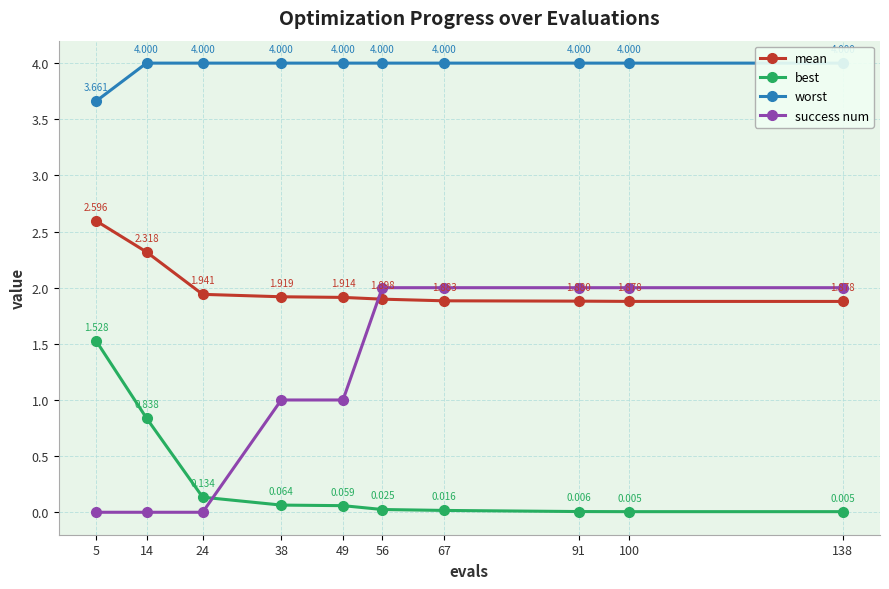

Reading right to left, extract all data points from this chart.

mean: 138=1.9	100=1.9	91=1.9	67=1.9	56=1.9	49=1.9	38=1.9	24=1.9	14=2.3	5=2.6
best: 138=0.0	100=0.0	91=0.0	67=0.0	56=0.0	49=0.1	38=0.1	24=0.1	14=0.8	5=1.5
worst: 138=4.0	100=4.0	91=4.0	67=4.0	56=4.0	49=4.0	38=4.0	24=4.0	14=4.0	5=3.7
success num: 138=2.0	100=2.0	91=2.0	67=2.0	56=2.0	49=1.0	38=1.0	24=0.0	14=0.0	5=0.0